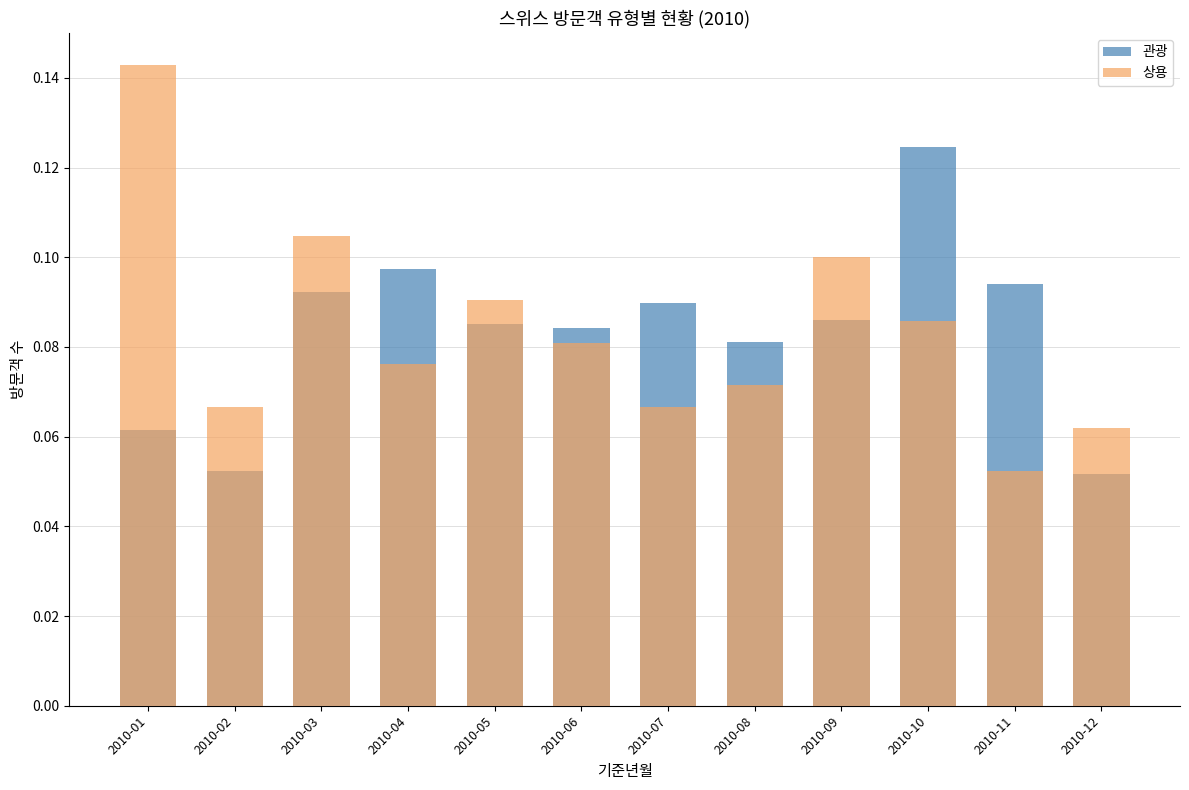

Which series changed the most between 2010-04 and 2010-07?

상용